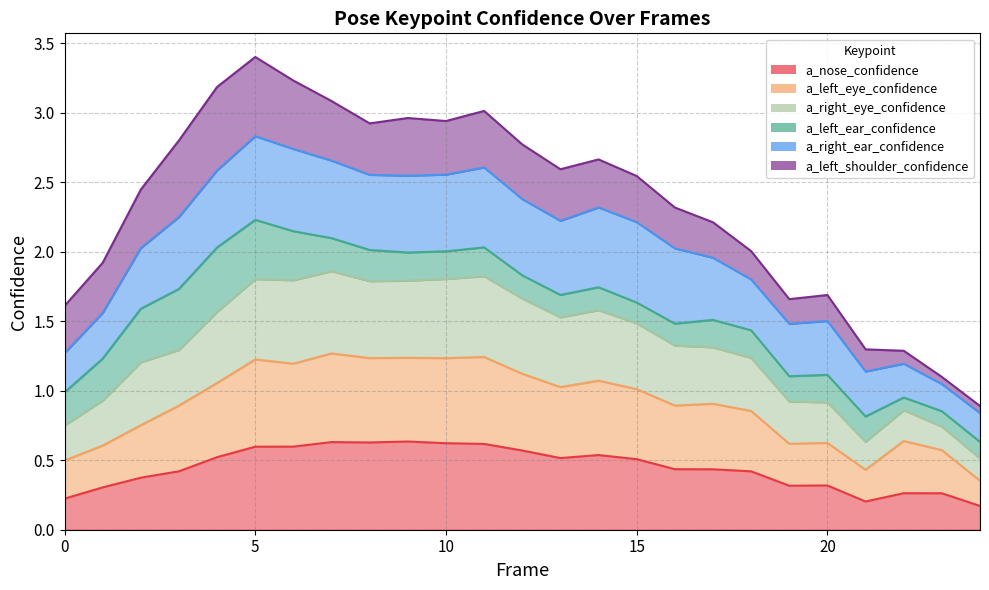

What is the smallest value displayed?

0.2